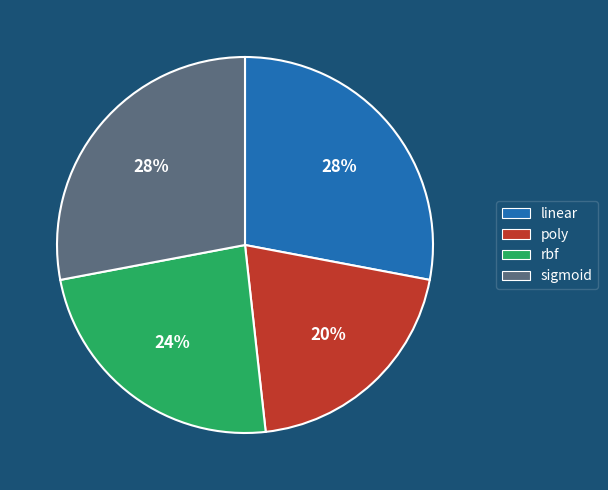

True or false: sigmoid accounts for 28% of the total.

True